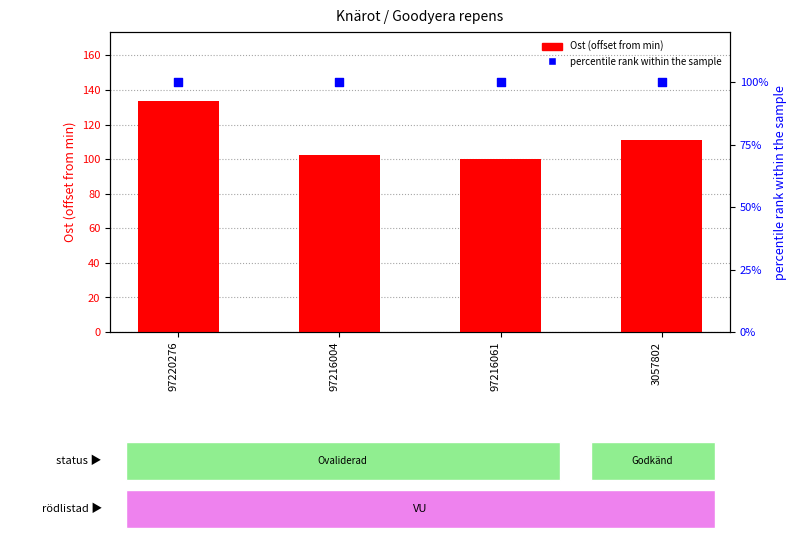

What is the total value across all series at 97216004?

202.2